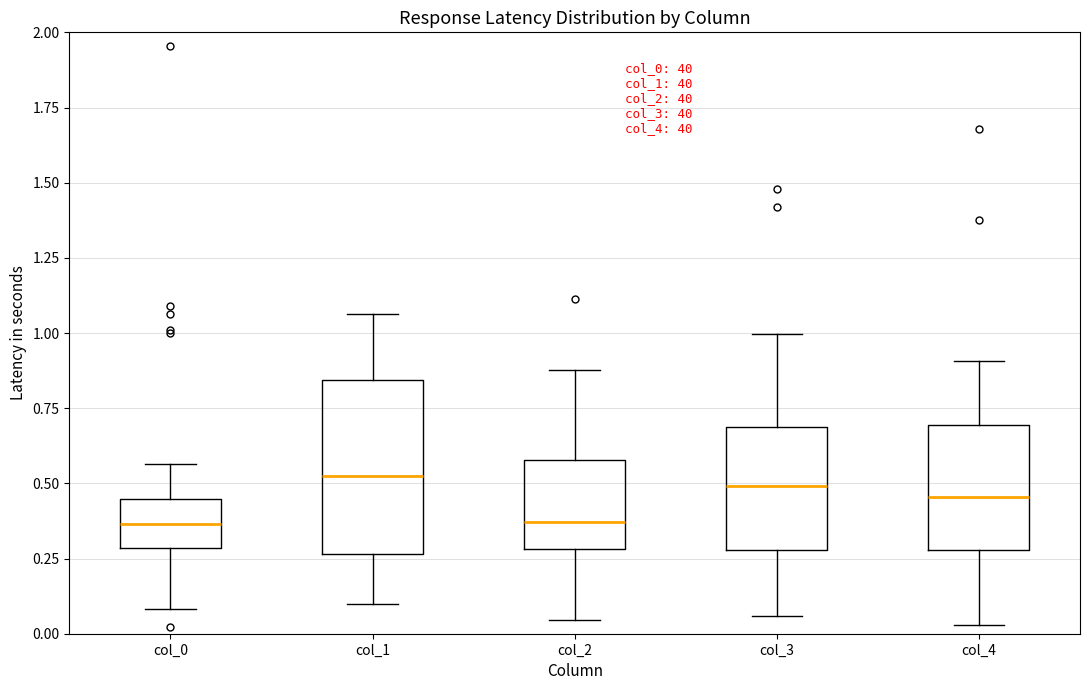

Reading left to right, transcribe this box plot: for each box, give where its median line is, the range the box spans, and where its two whiskers end, as read against the y-axis. The values are not printed on the chart, so give them approximately, as read against the axis.

col_0: median 0.35, box 0.30 to 0.45, whiskers 0.10 to 0.55
col_1: median 0.50, box 0.25 to 0.85, whiskers 0.10 to 1.05
col_2: median 0.35, box 0.30 to 0.60, whiskers 0.05 to 0.90
col_3: median 0.50, box 0.30 to 0.70, whiskers 0.05 to 1.00
col_4: median 0.45, box 0.30 to 0.70, whiskers 0.05 to 0.90